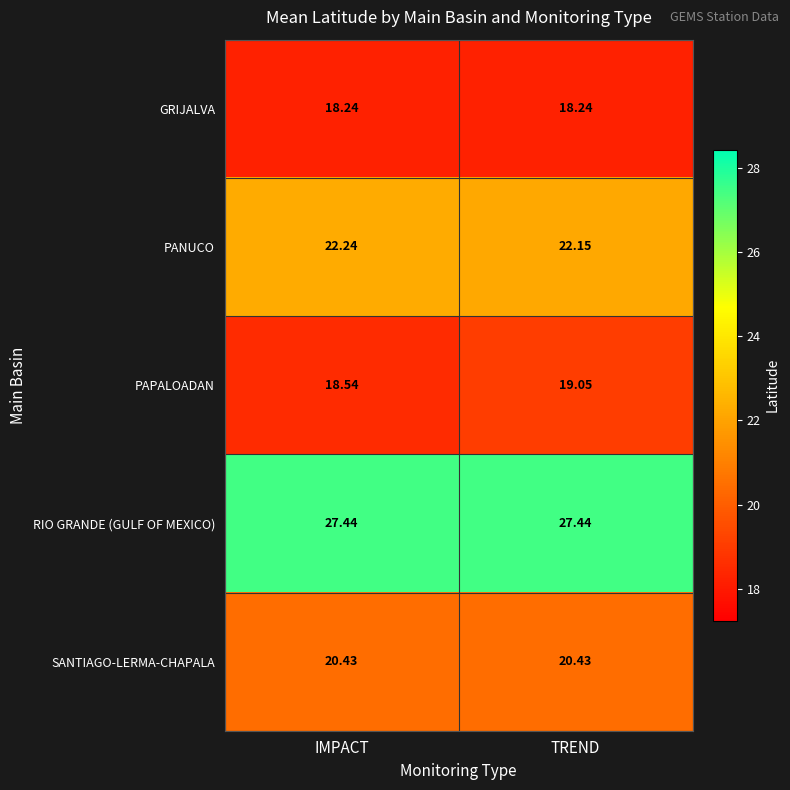

Is the value of PAPALOADAN at IMPACT greater than the value of PANUCO at TREND?

No